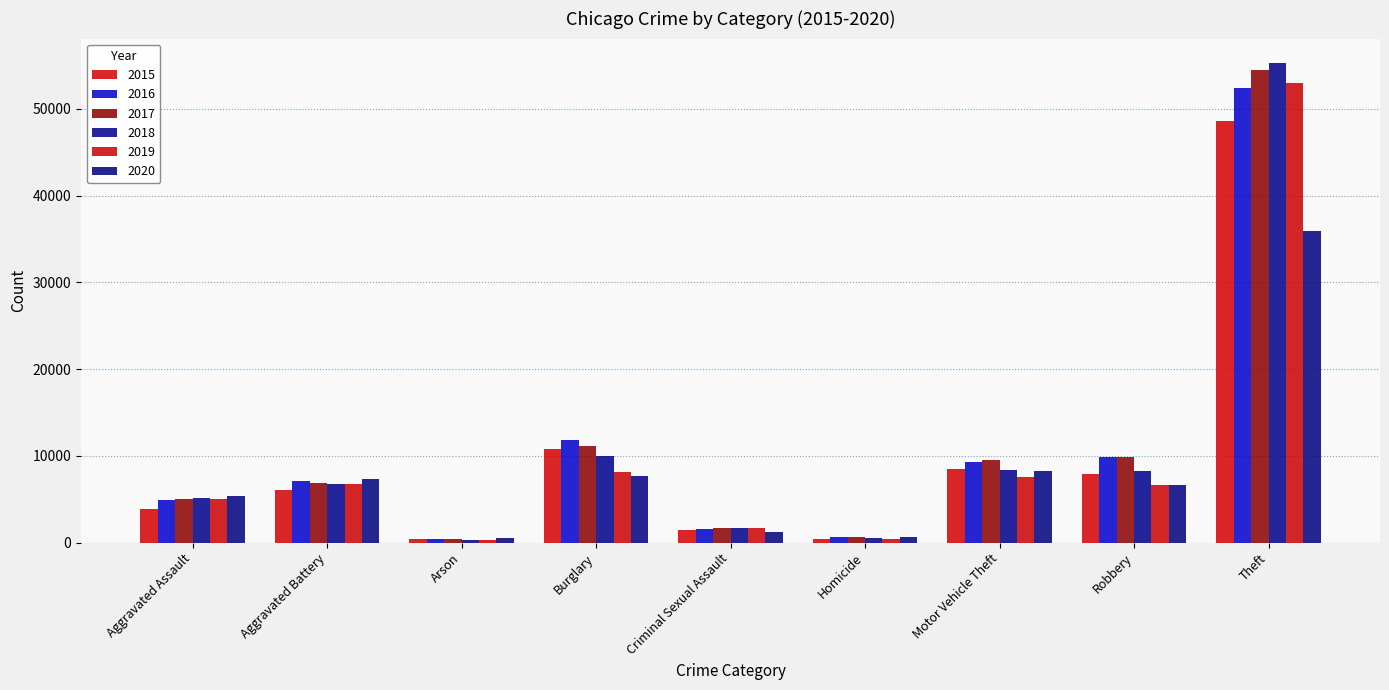

What is the approximate value of 2015 at Robbery?

7927